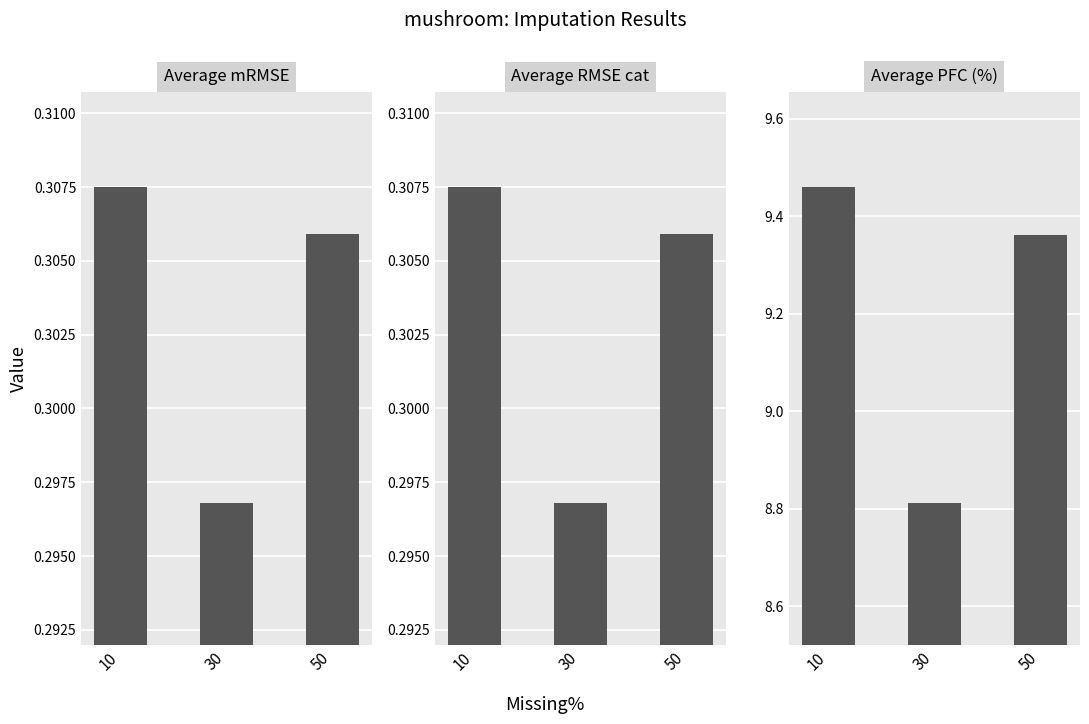

What is the difference between the second highest and minimum values in the Average PFC (%) series?

0.5